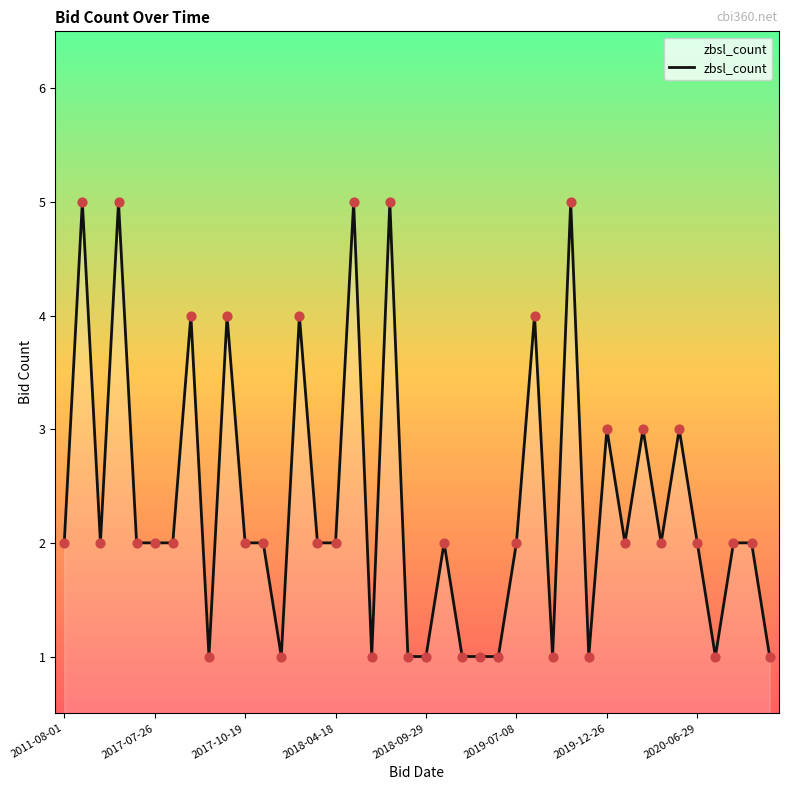

What is the maximum value shown in the chart?

5